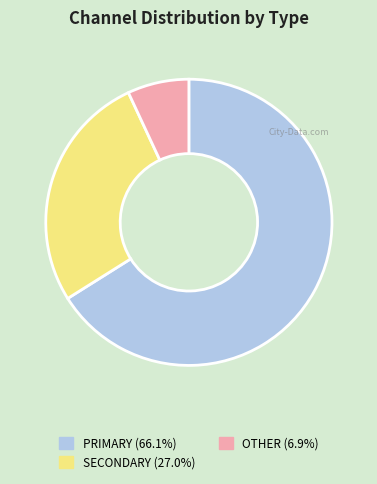

Is there a majority slice in this chart?

Yes